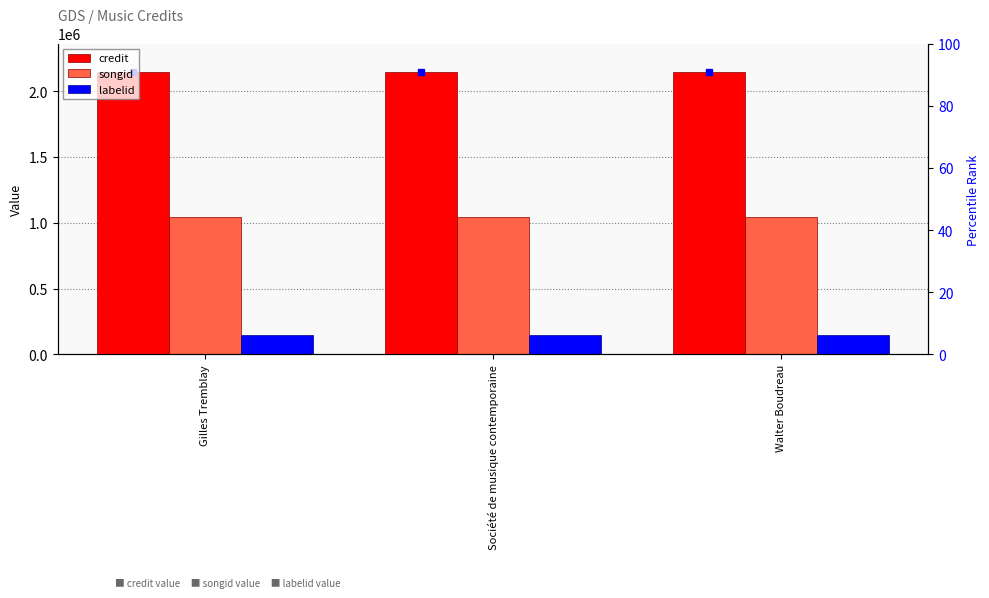

Reading right to left, what are all the values shown in this chart?

credit: 2146764	2146764	2146764
songid: 1040346	1040346	1040346
labelid: 146134	146134	146134